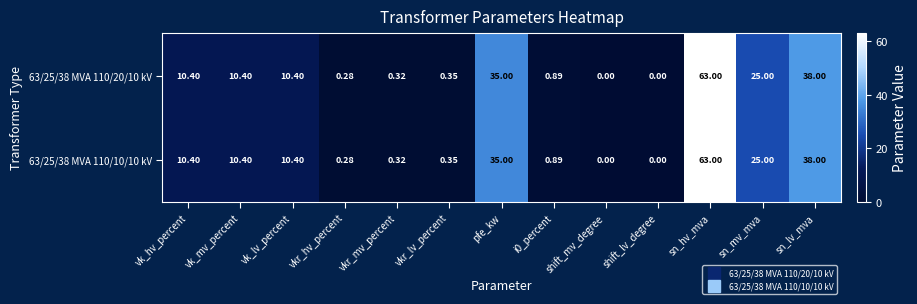

Where is 63/25/38 MVA 110/10/10 kV nearest to the value 31?

pfe_kw